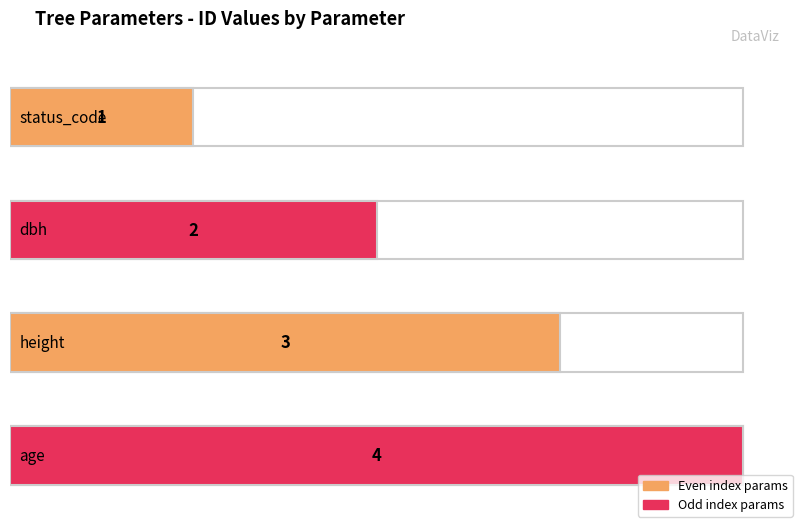

Rank the categories by value from lowest to highest.

status_code, dbh, height, age